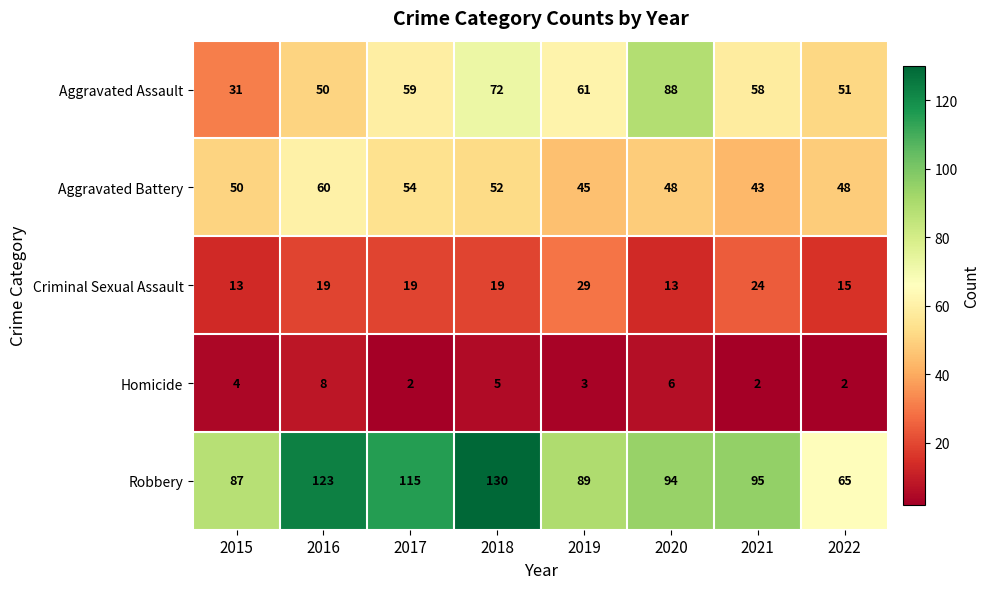

The value of Aggravated Battery at 2017 is 54. True or false?

True